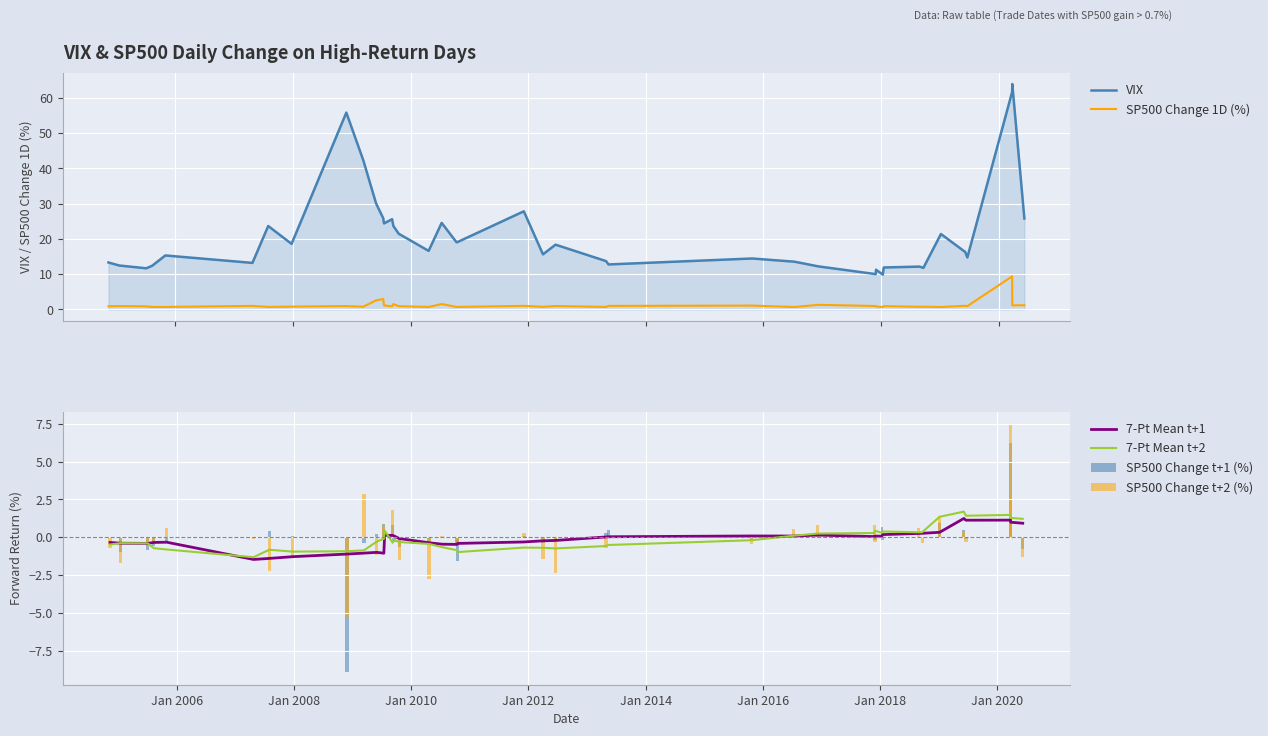

Rank the series by their maximum value, from highest to lowest.

VIX, SP500 Change 1D (%), SP500 Change t+2 (%), SP500 Change t+1 (%), 7-Pt Mean t+2, 7-Pt Mean t+1